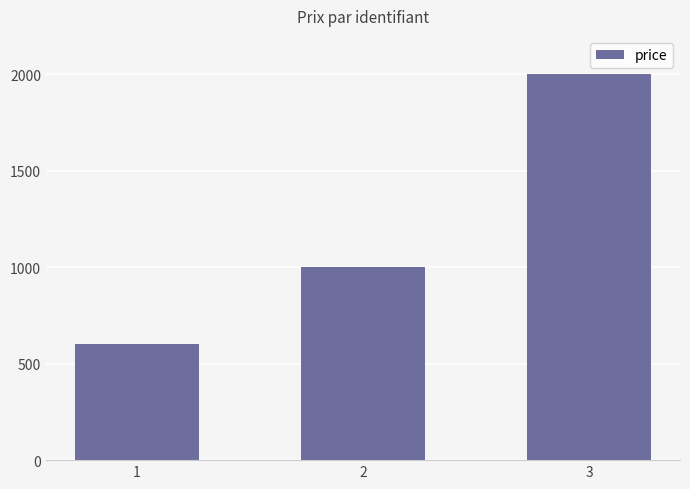

Reading left to right, what are all the values shown in this chart?

600	1000	2000